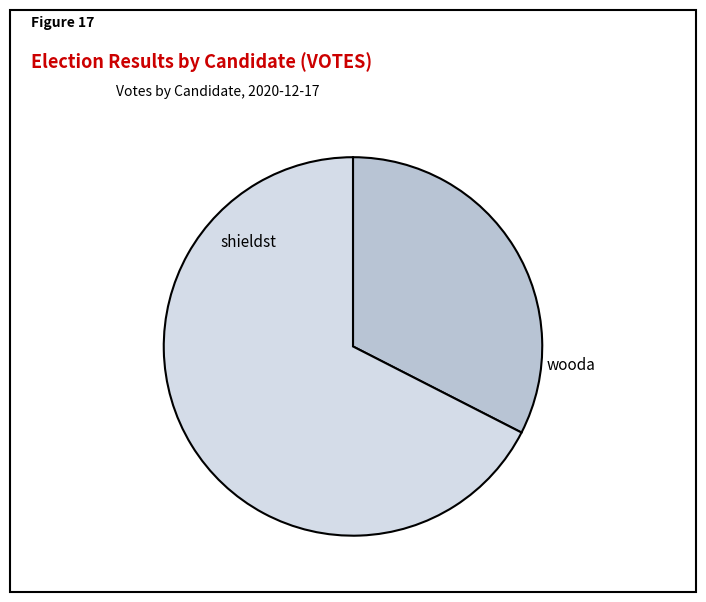

To the nearest percent, what is the average slice percentage?

50%